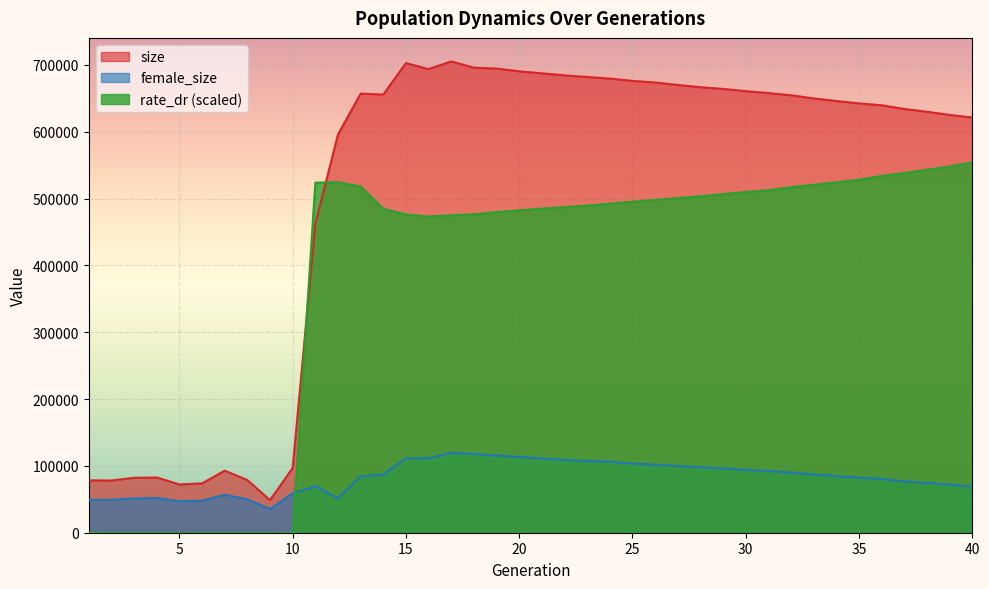

List the series in order of their overall mean, lowest first.

female_size, rate_dr (scaled), size